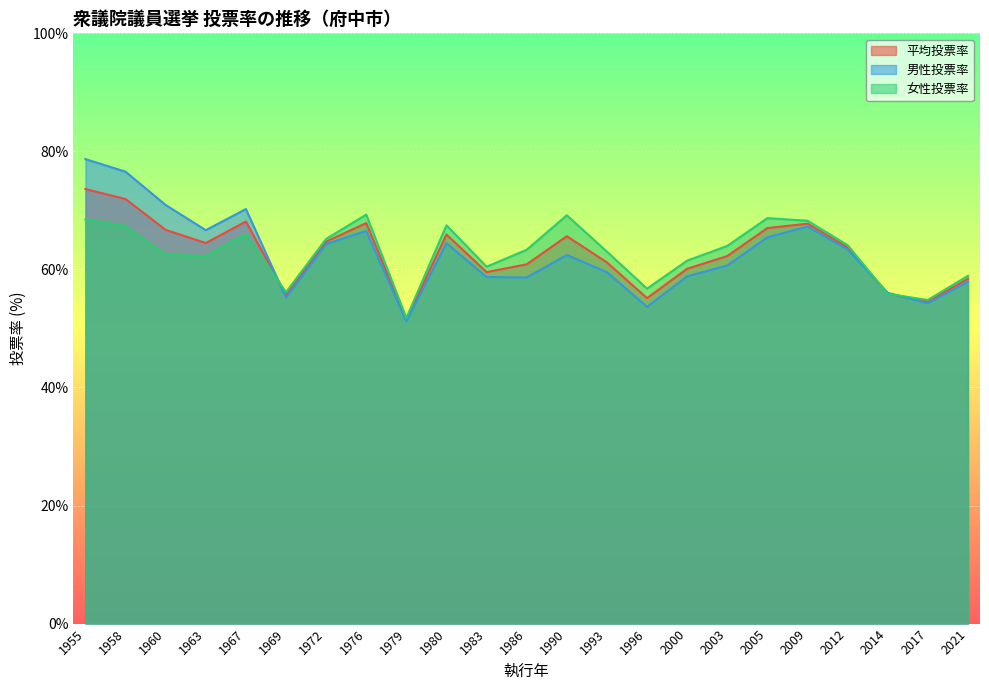

At which label is 男性投票率 closest to 64?

1972